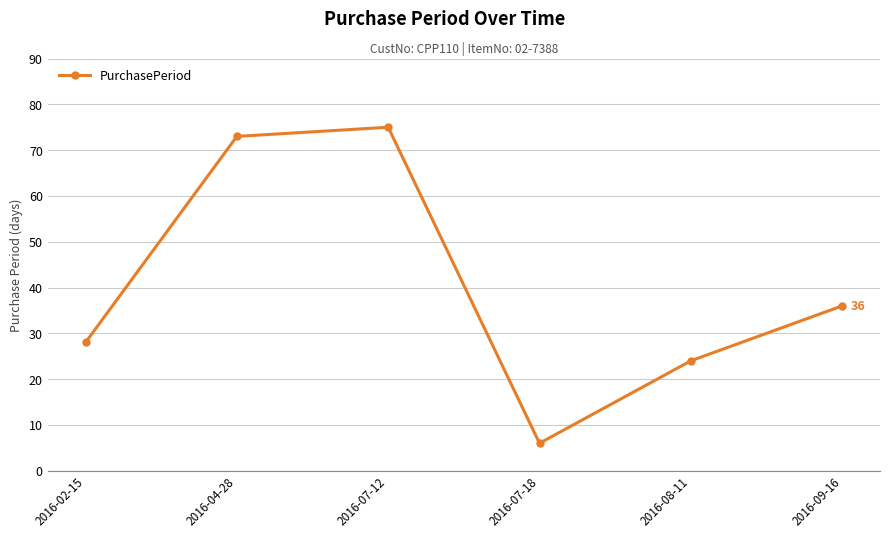

At which category does the data reach its first local valley?

2016-07-18